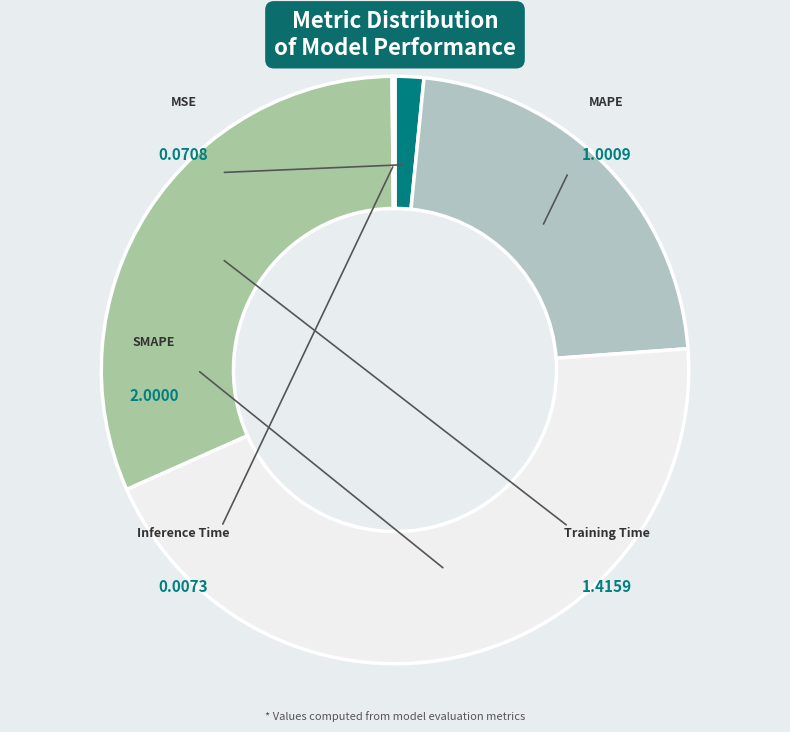

Which slice is the largest?

SMAPE